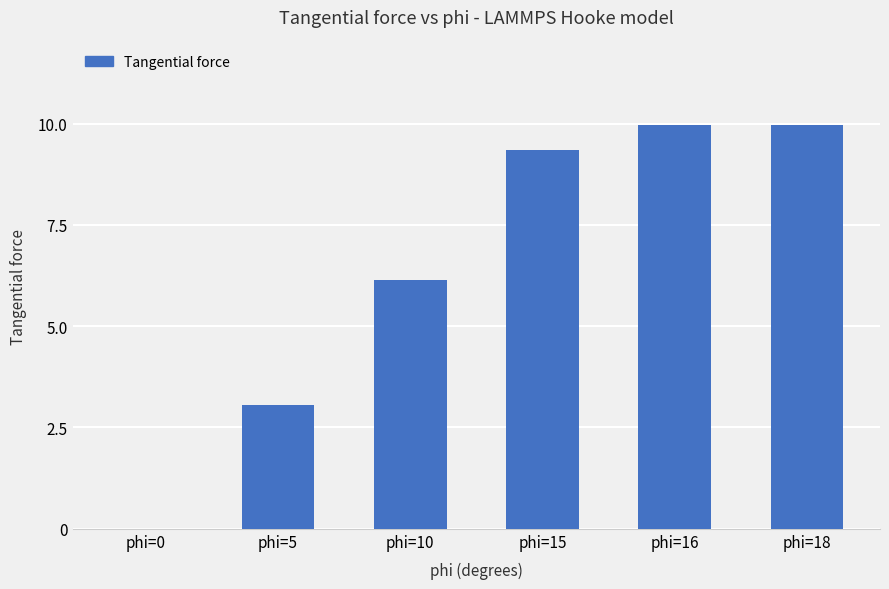

What is the change in value from phi=5 to phi=10?

+3.1